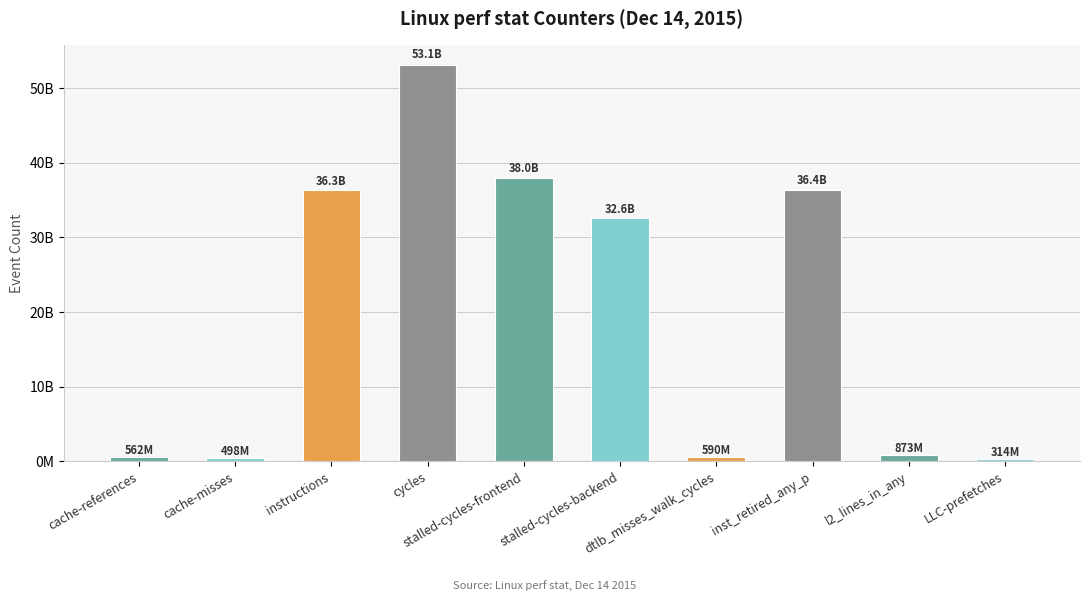

Which label corresponds to the smallest value in the chart?

LLC-prefetches